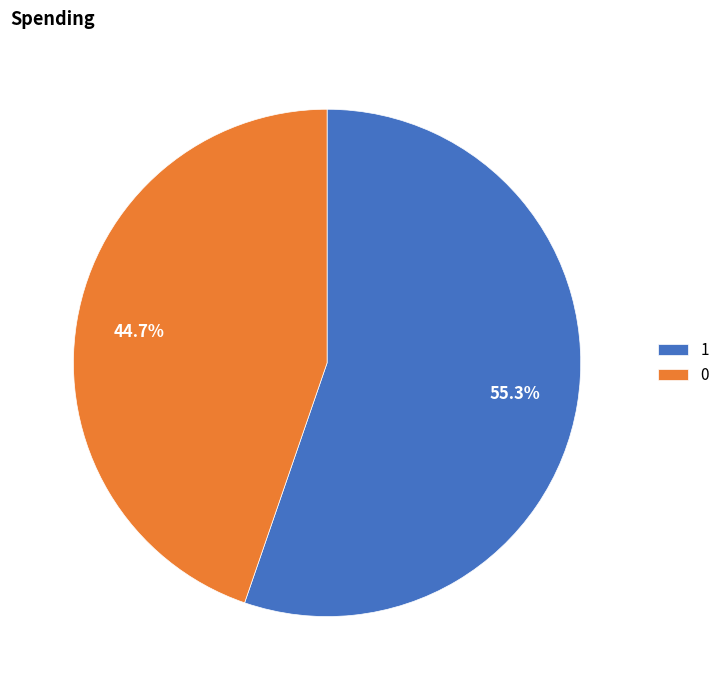

How many slices are in this pie chart?

2